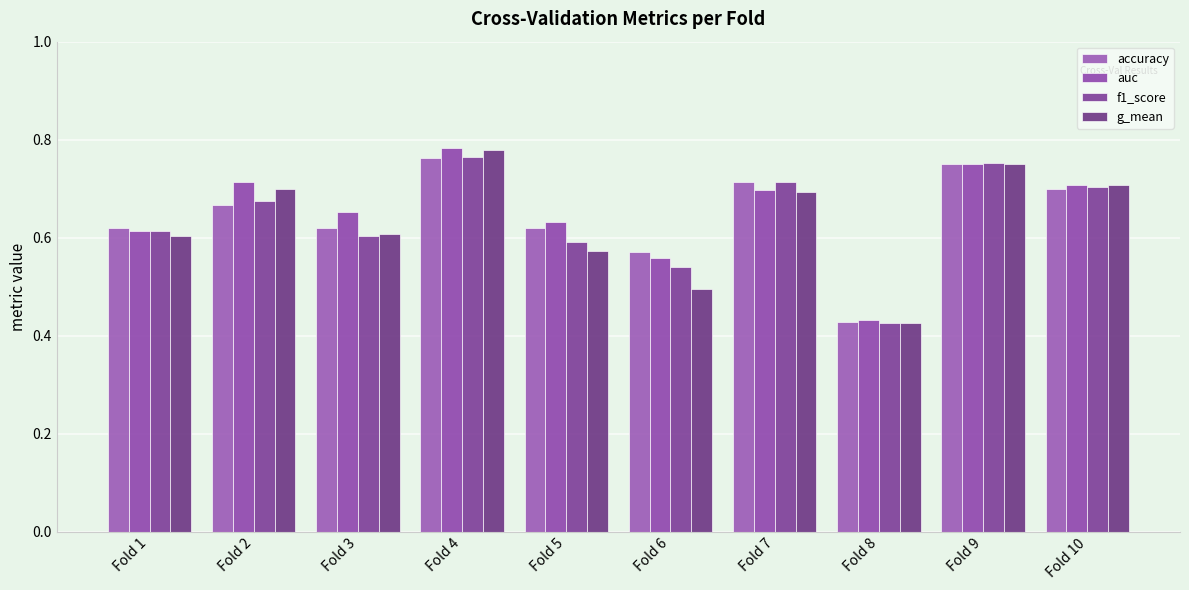

How many series are shown in this chart?

4